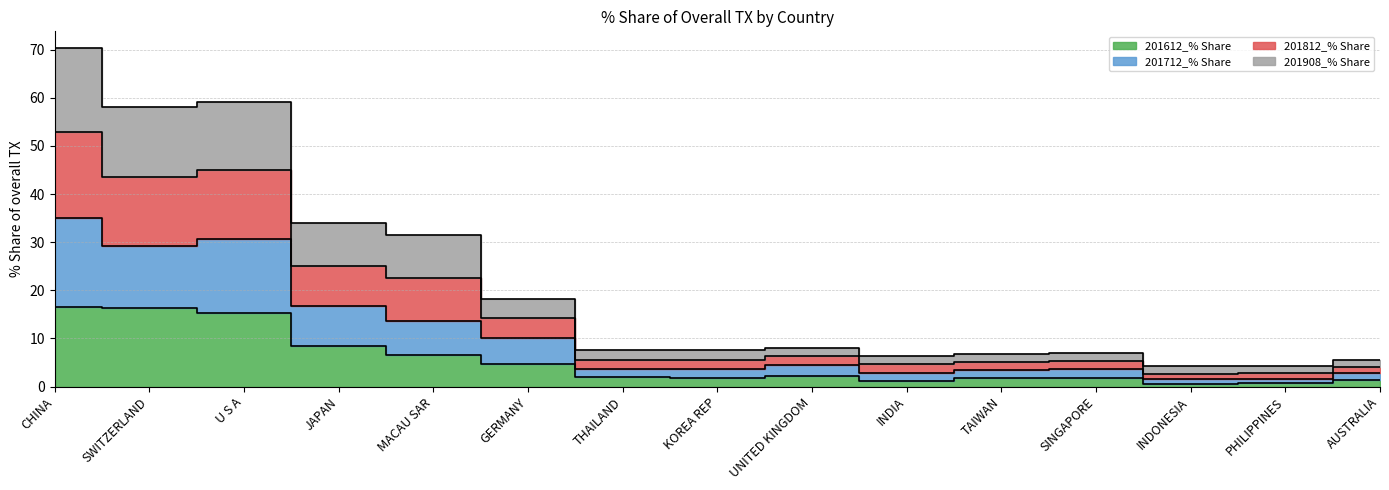

How many lines are shown in the chart?

4